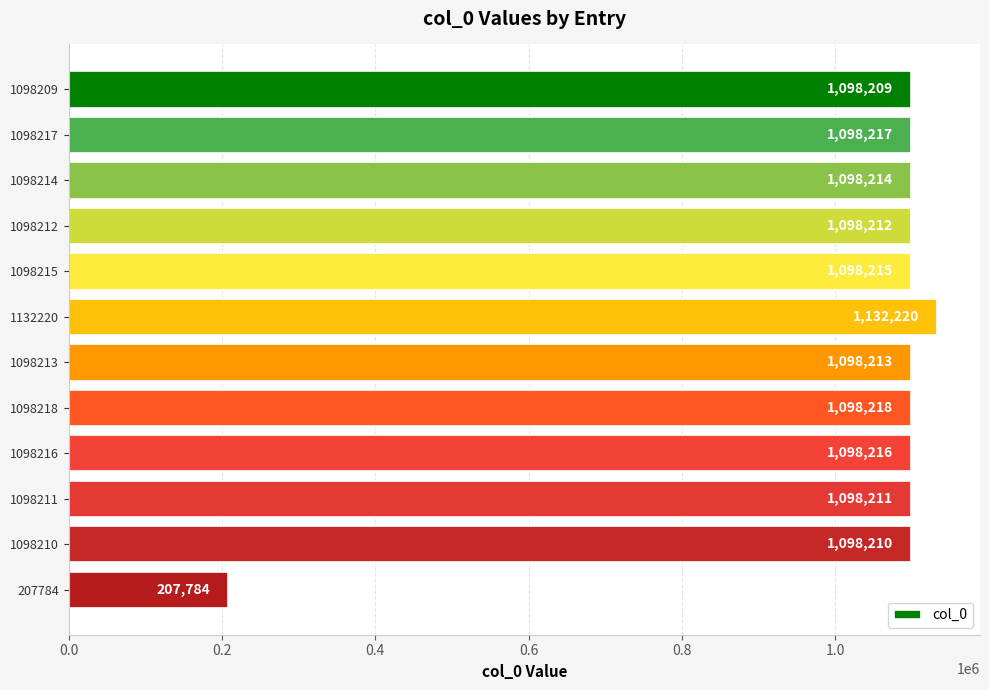

Reading bottom to top, extract all data points from this chart.

207784=207784	1098210=1098210	1098211=1098211	1098216=1098216	1098218=1098218	1098213=1098213	1132220=1132220	1098215=1098215	1098212=1098212	1098214=1098214	1098217=1098217	1098209=1098209